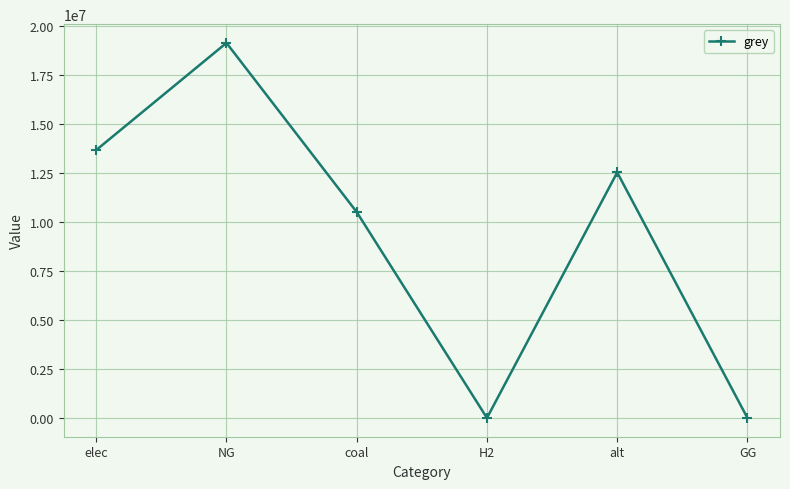

True or false: the data shows 0.0 at GG.

True